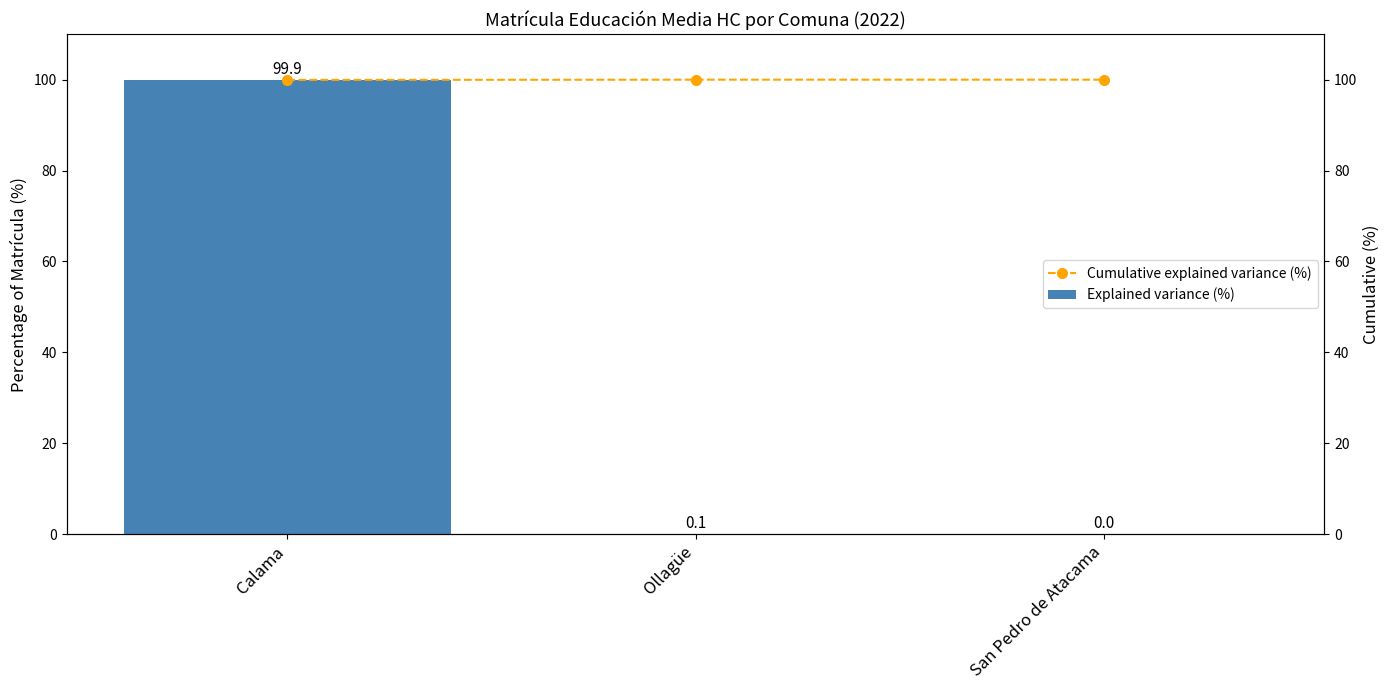

Between San Pedro de Atacama and Ollagüe, which is larger?

Ollagüe